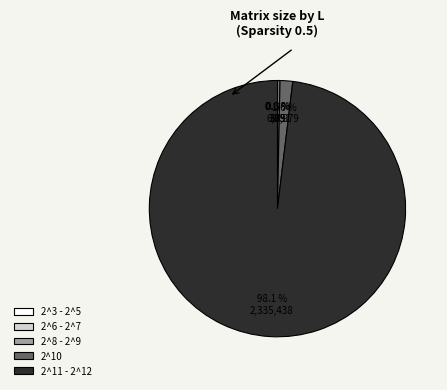

Between 2^11 - 2^12 and 2^8 - 2^9, which is larger?

2^11 - 2^12